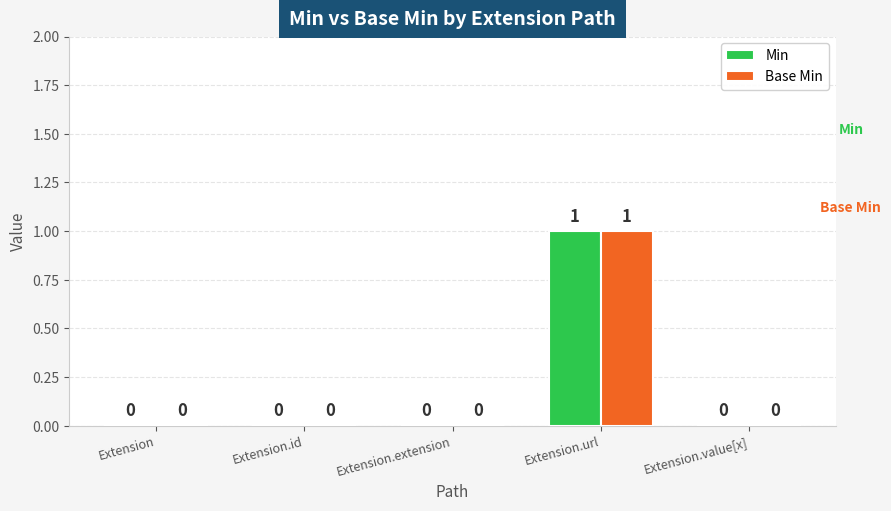

Which label corresponds to the largest value in the chart?

Extension.url